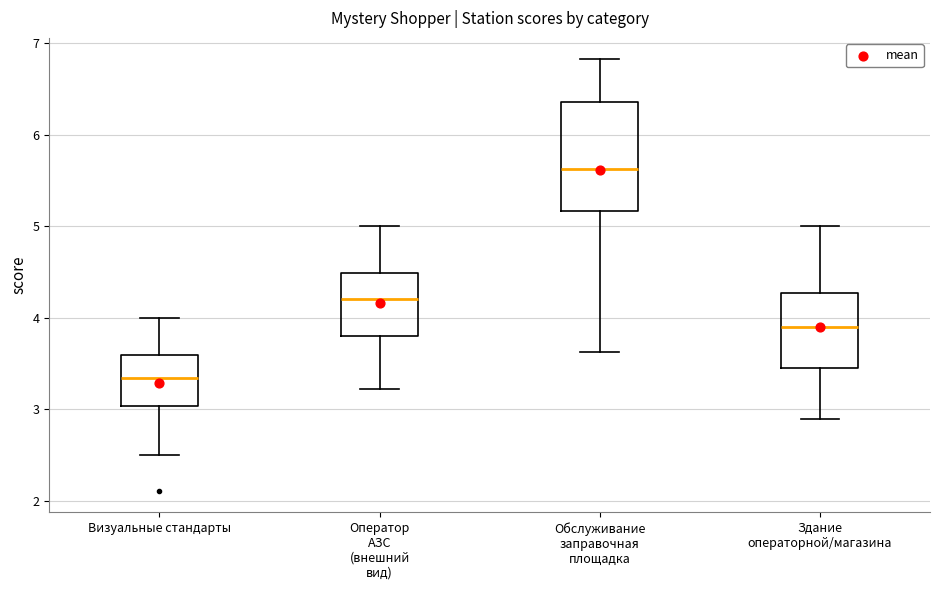

Comparing the boxes themselves (not the whiskers), which one is the tallest?

Обслуживание заправочная площадка